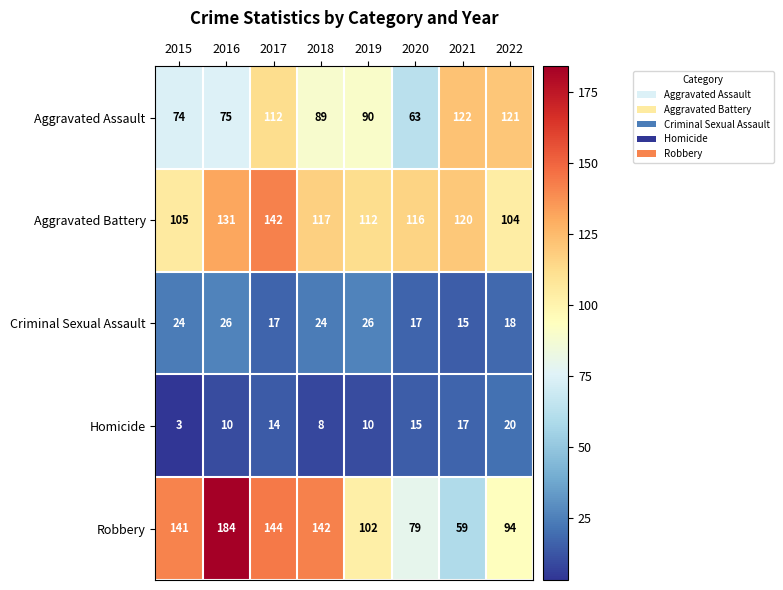

Which label corresponds to the largest value in the chart?

2016